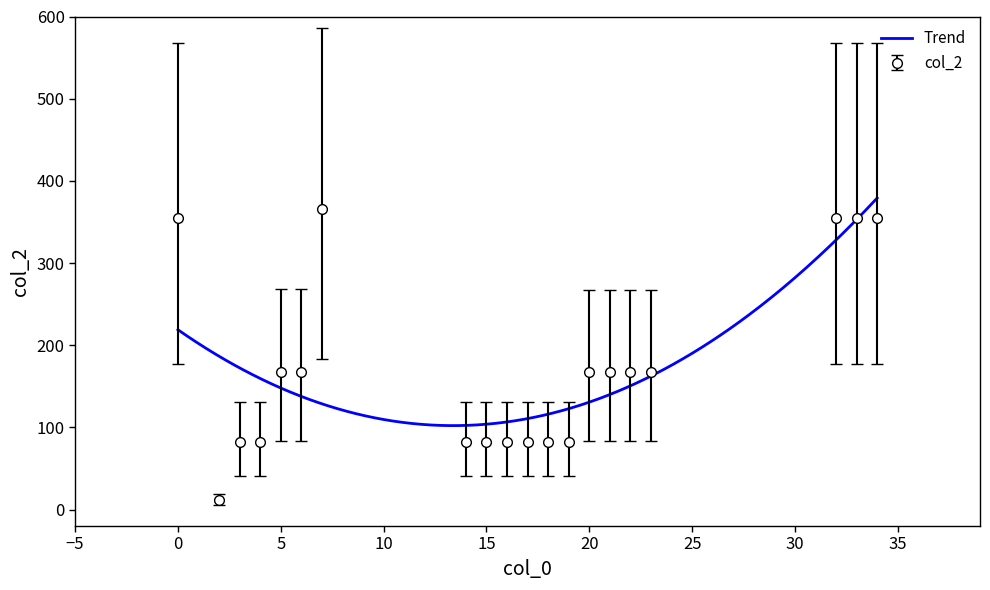

Between 19 and 23, which is larger?

23